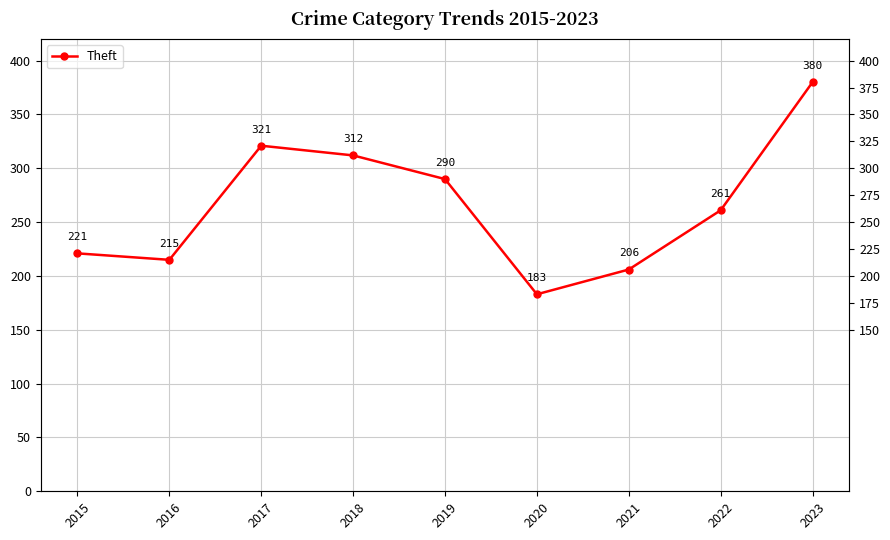

List the labels in order of value, smallest first.

2020, 2021, 2016, 2015, 2022, 2019, 2018, 2017, 2023